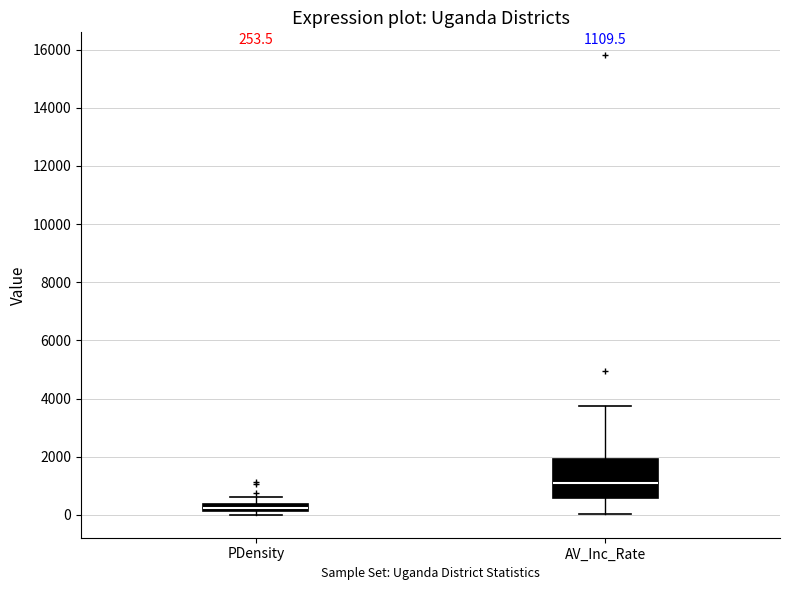

Comparing the boxes themselves (not the whiskers), which one is the tallest?

AV_Inc_Rate